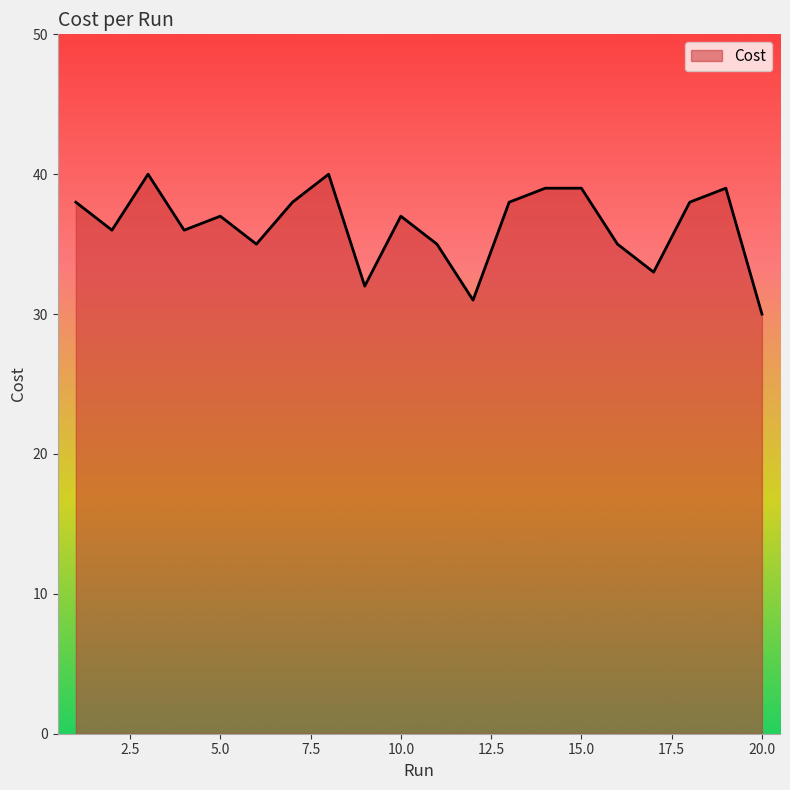

What is the maximum value shown in the chart?

40.0